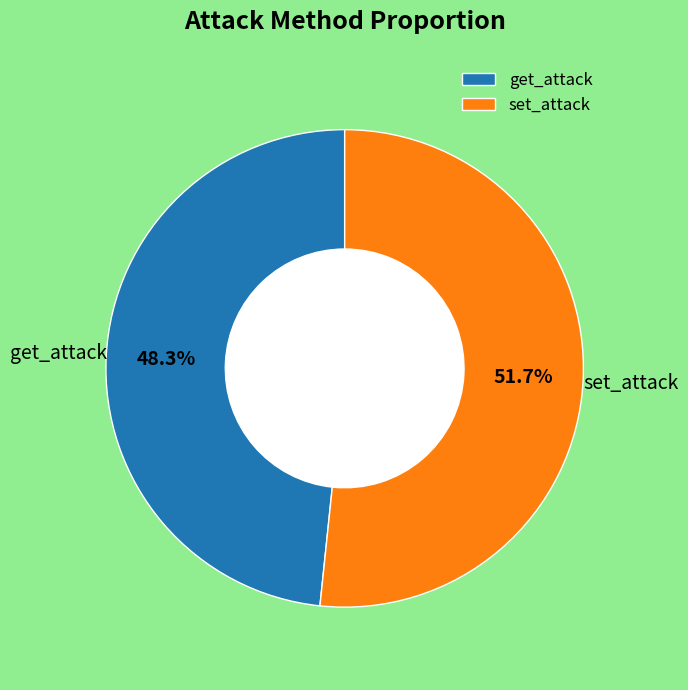

Approximately how many times larger is the value at set_attack compared to get_attack?

1.1